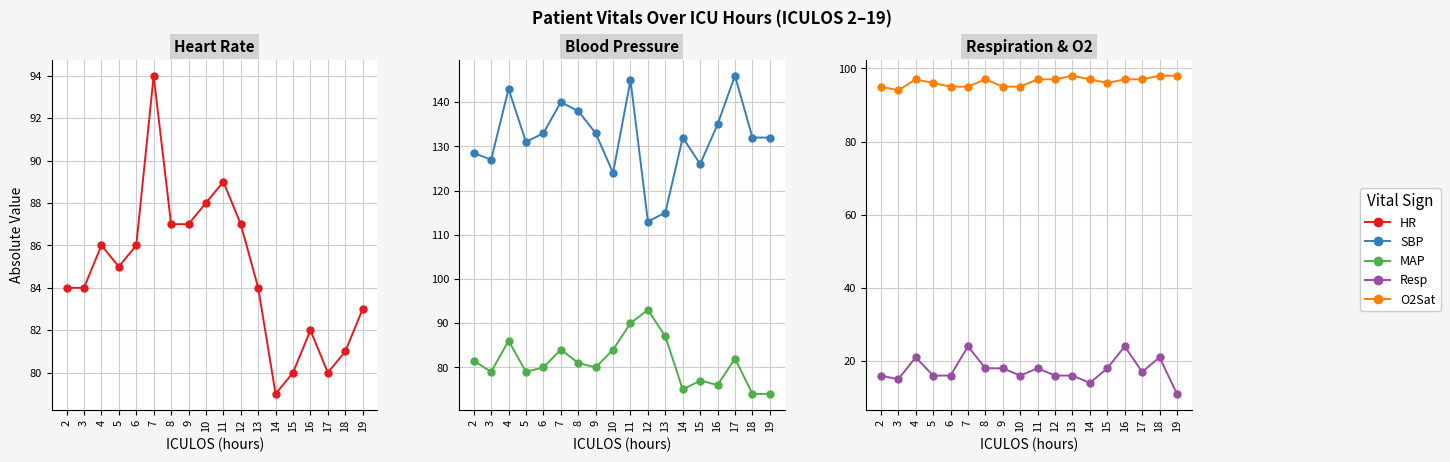

Which category has the highest value in the MAP series?

12